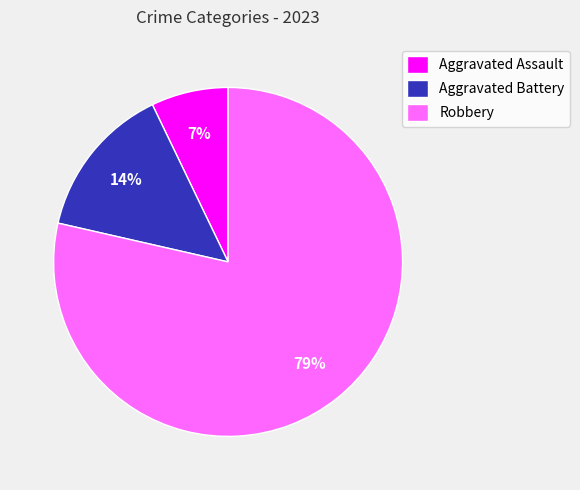

Do Aggravated Assault and Robbery together represent more than half of the pie?

Yes